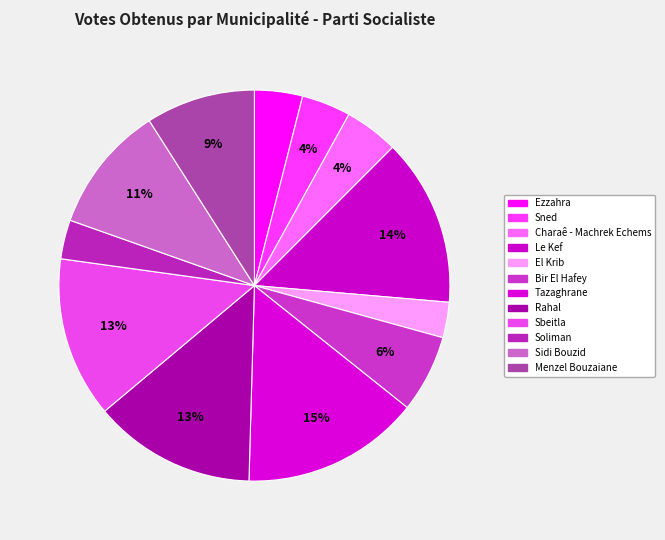

Combined, do Bir El Hafey and Charaê - Machrek Echems account for over 50%?

No